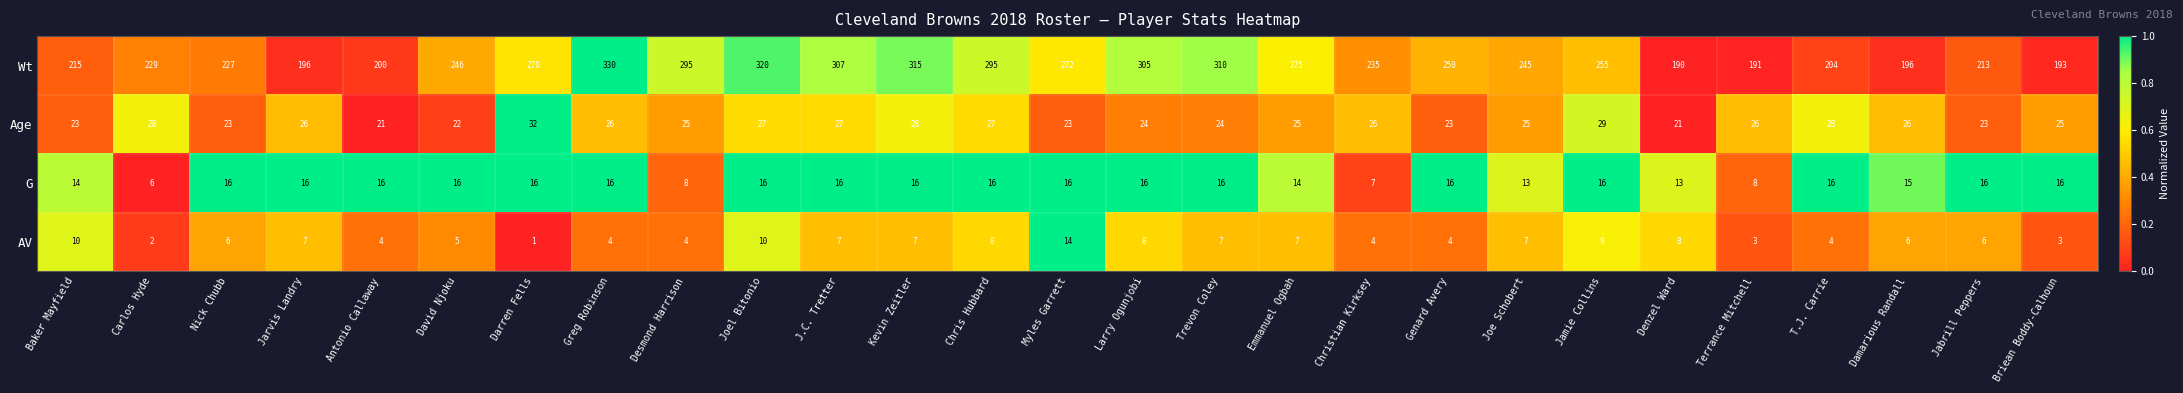

What is the difference between the Wt values at David Njoku and Desmond Harrison?

49